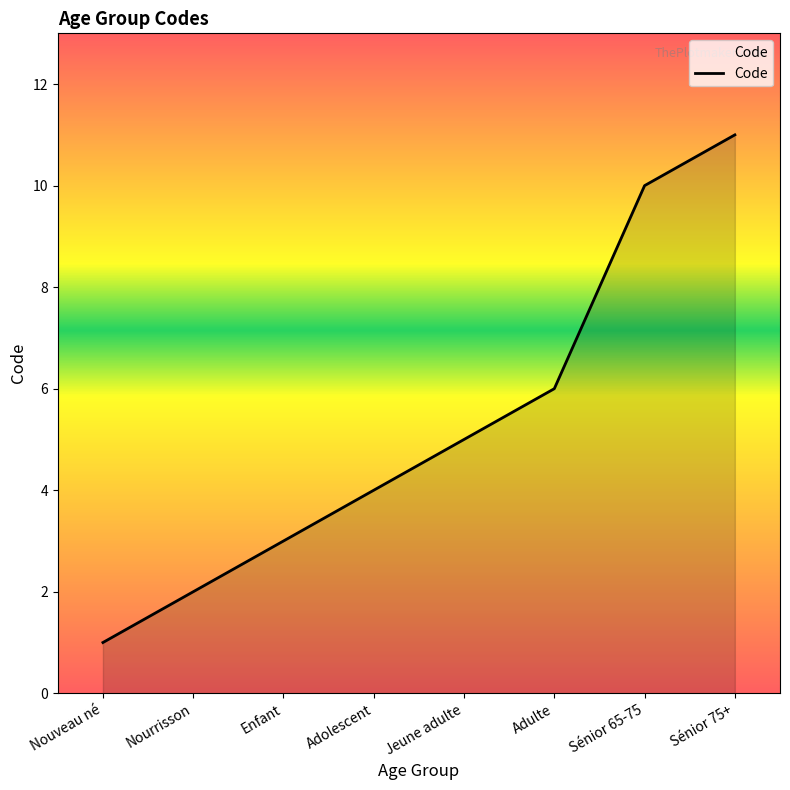

What is the difference between the maximum and minimum values?

10